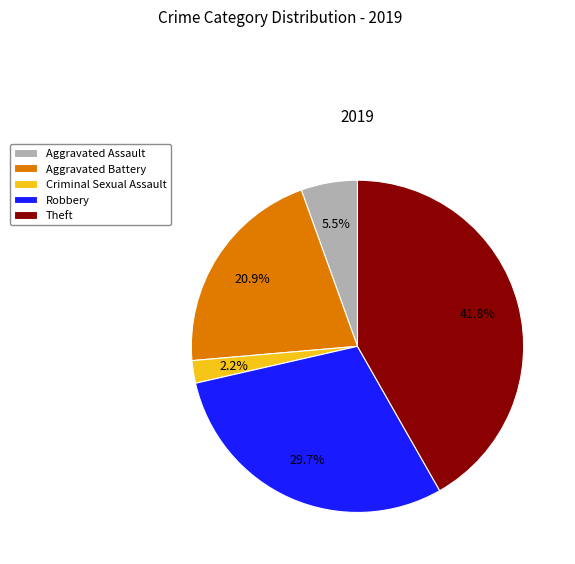

To the nearest percent, what is the difference between the Aggravated Assault and Aggravated Battery slice percentages?

15%